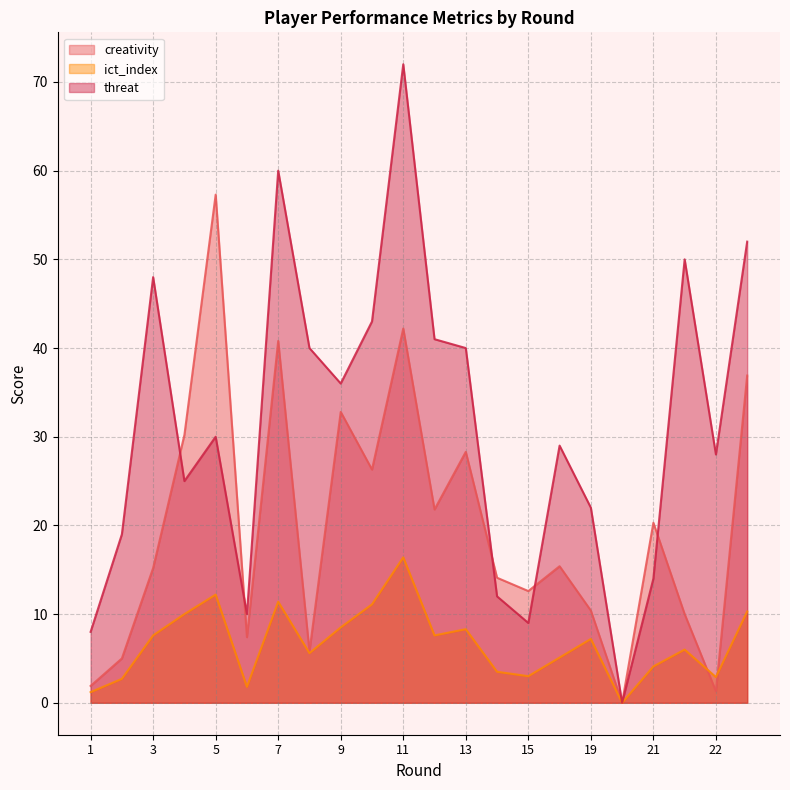

True or false: creativity has a value of 0.0 at 20.

True